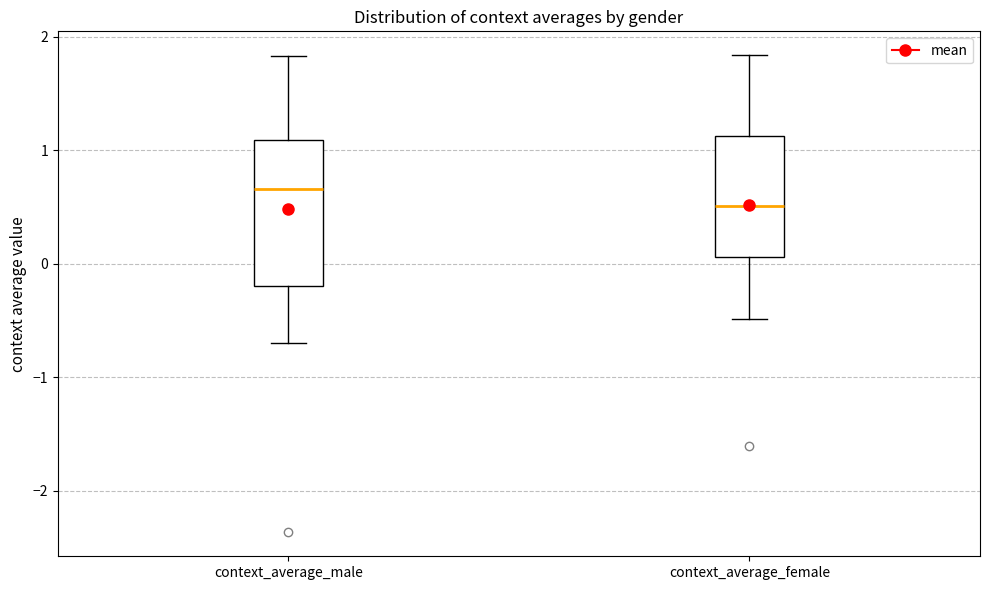

Where is the upper edge of the box for context_average_male on the y-axis? The values are not printed on the chart, so give them approximately, as read against the axis.

1.1